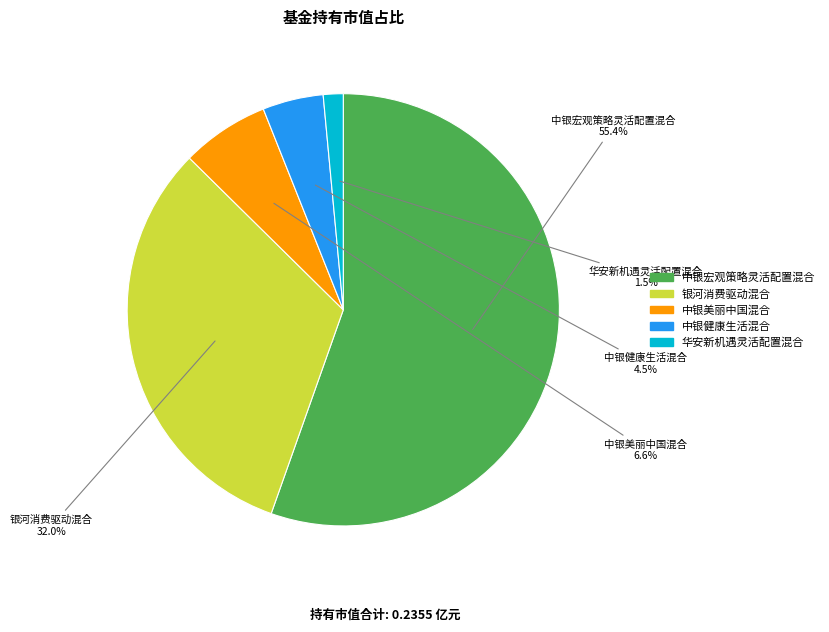

Does 中银宏观策略灵活配置混合 account for over 50% of the chart?

Yes